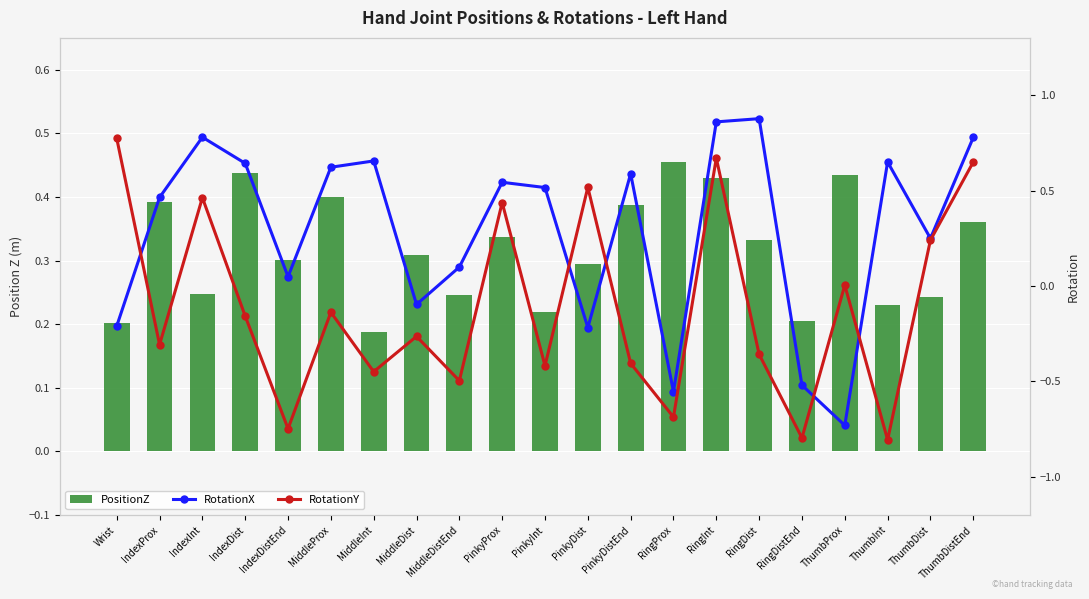

What is the sum of all PositionZ values?

6.7